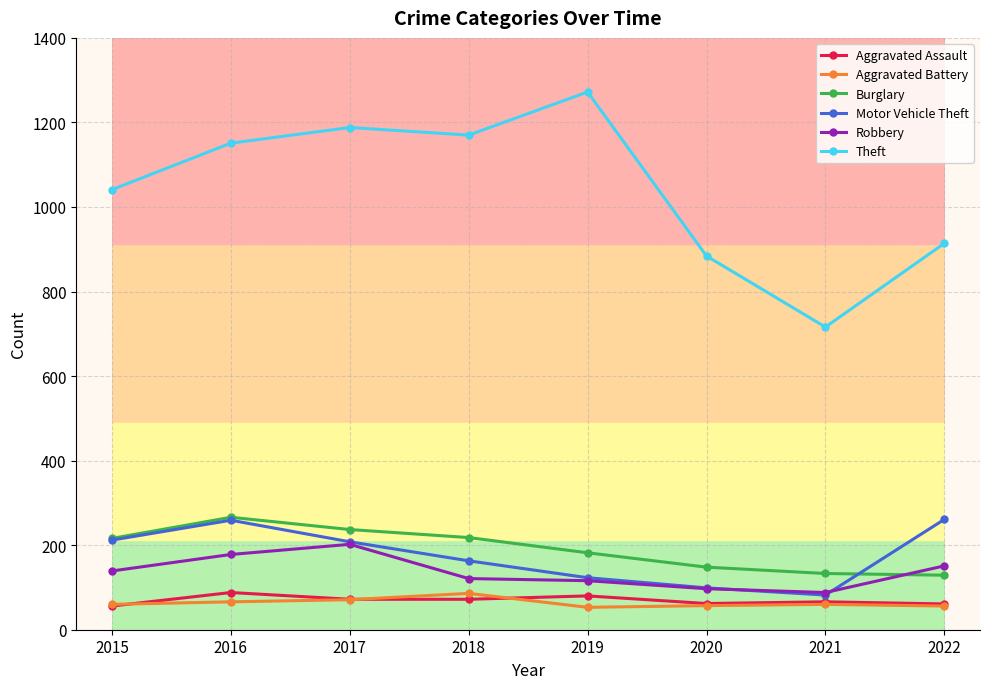

What is the value of the Theft point at the 7th from the left?

716